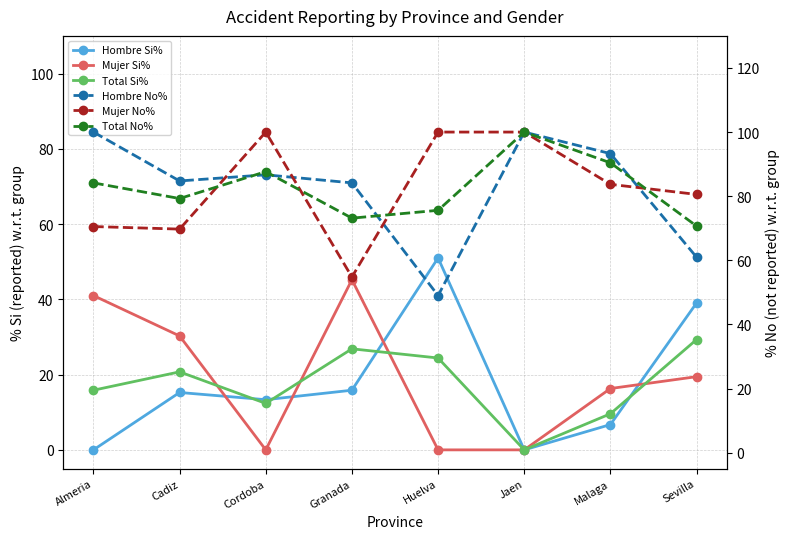

True or false: Mujer Si% and Mujer No% cross at least once.

False